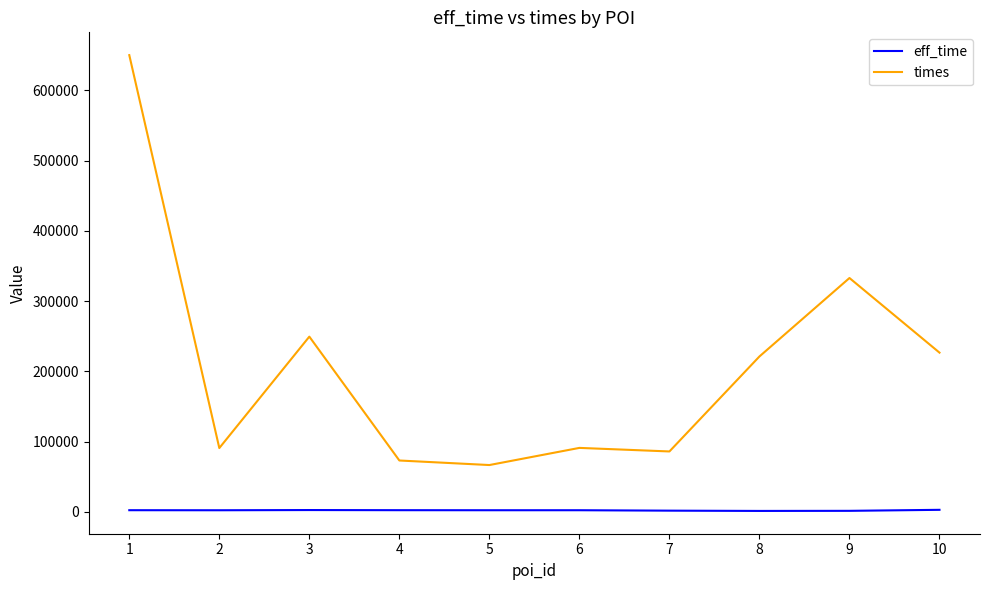

At which label does eff_time first exceed 2111?

1